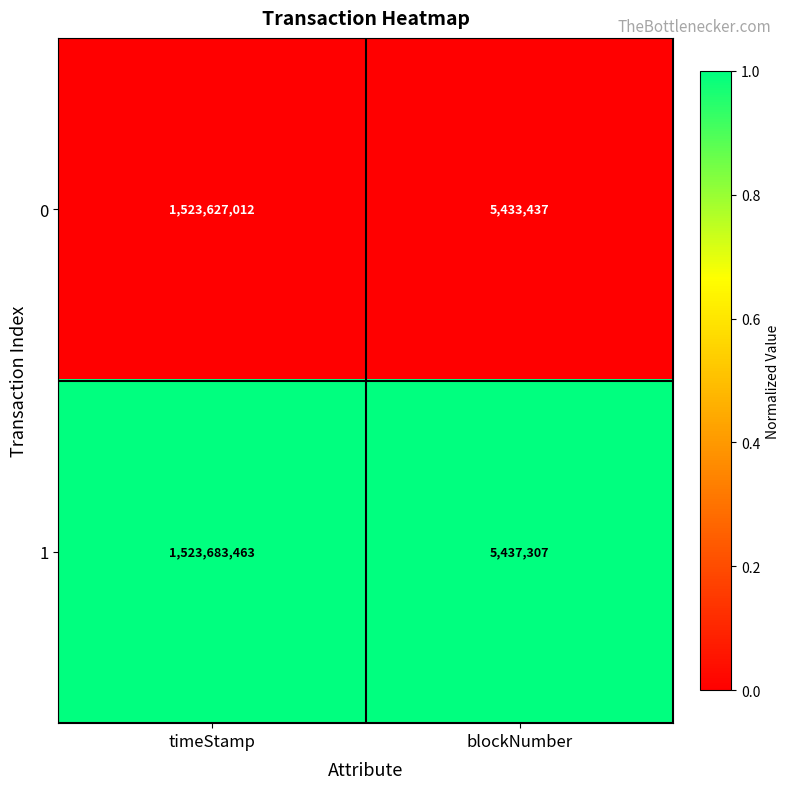

Read the 1 value at timeStamp, to the nearest 100.

1523683500